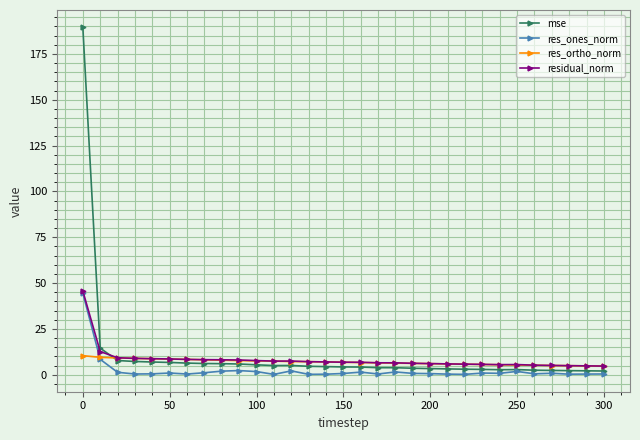

What is the average value of the res_ortho_norm series?

6.9